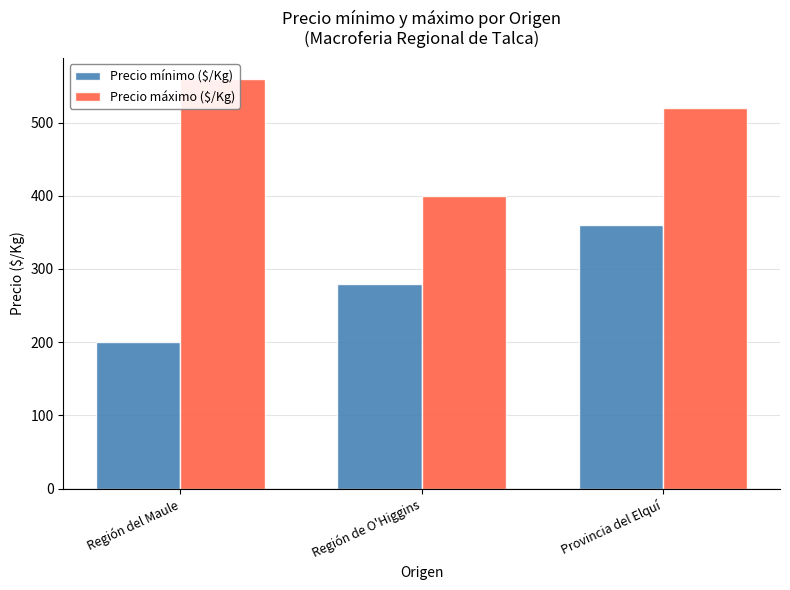

Which has a higher value, Provincia del Elquí or Región del Maule?

Provincia del Elquí